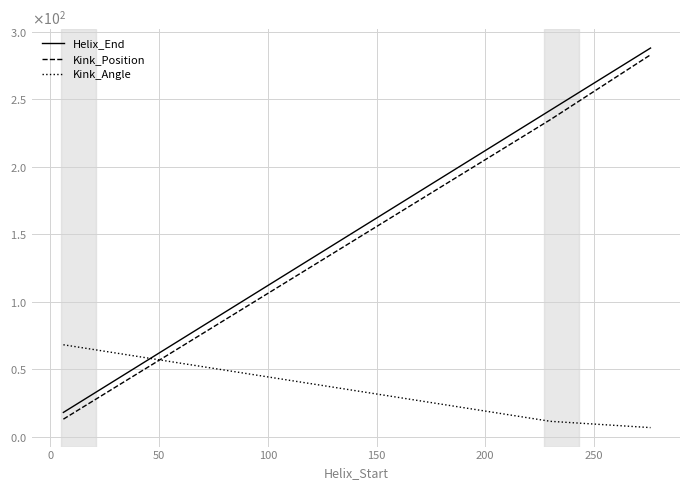

Is this an area chart (filled region under the line)?

No